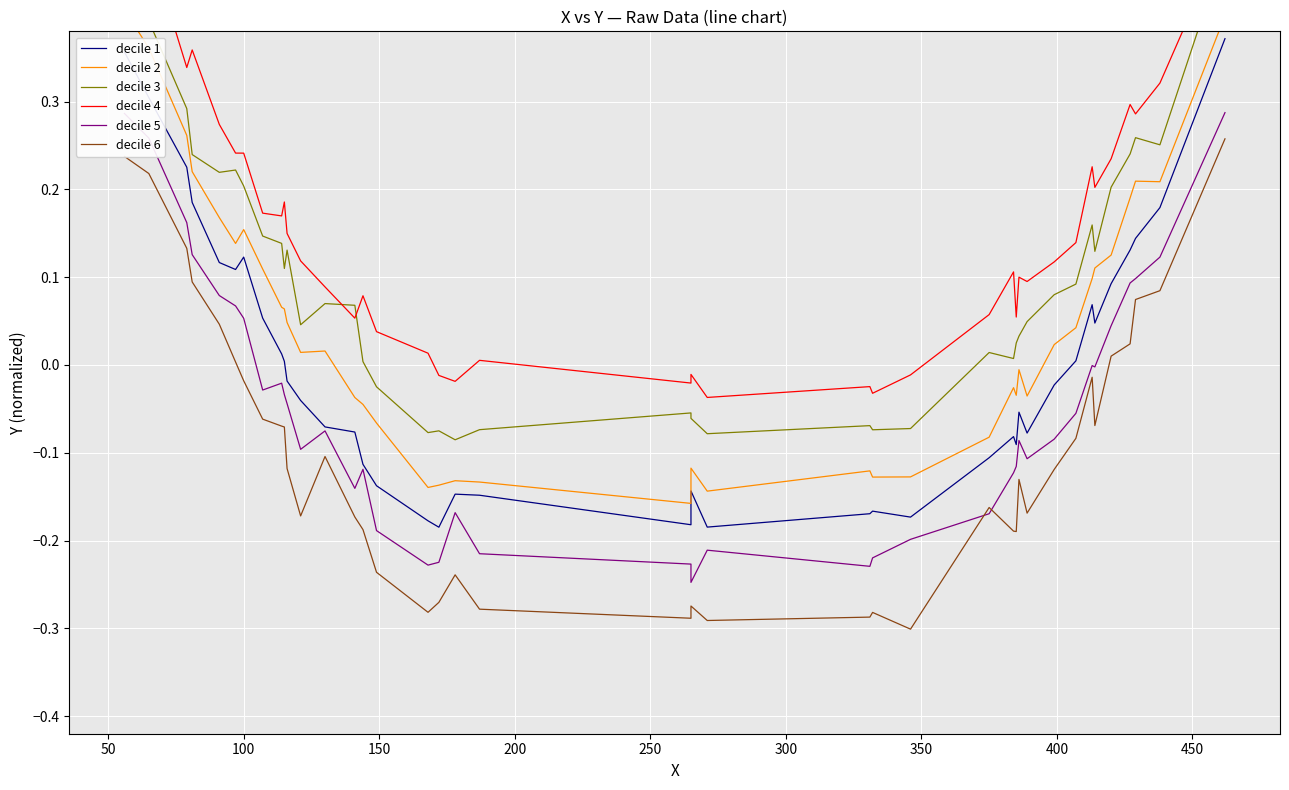

How many data points in decile 3 are above 0?

29